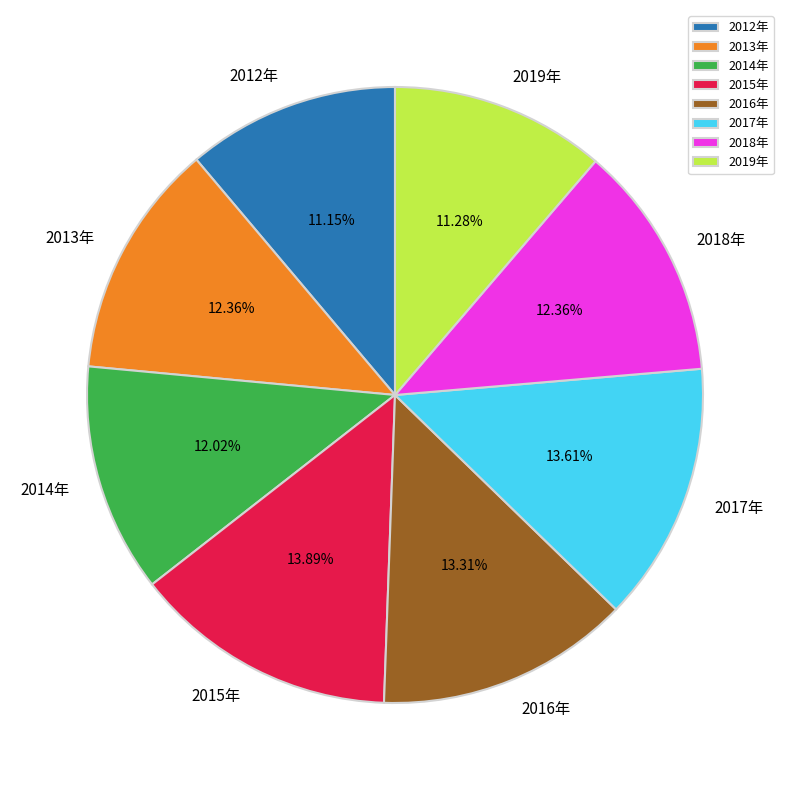

Is there any slice that represents more than half of the pie?

No